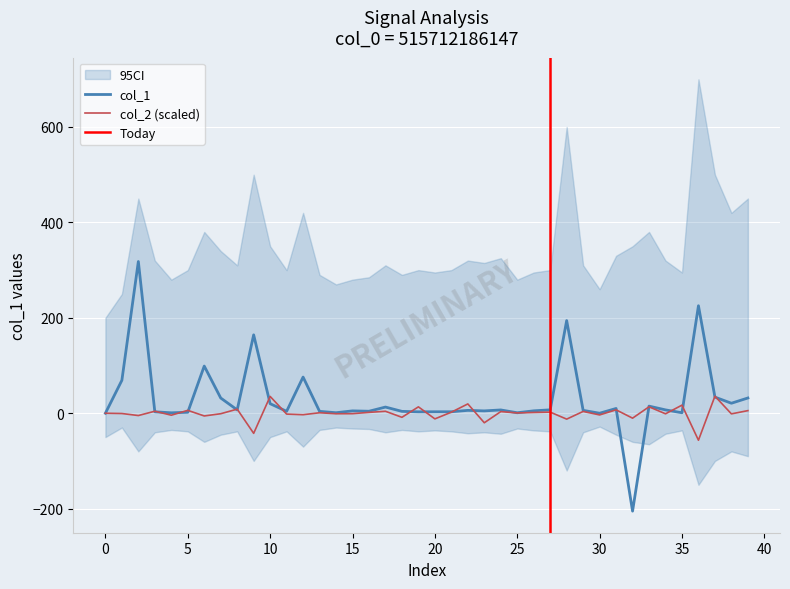

What is the minimum value for col_1?

-205.2